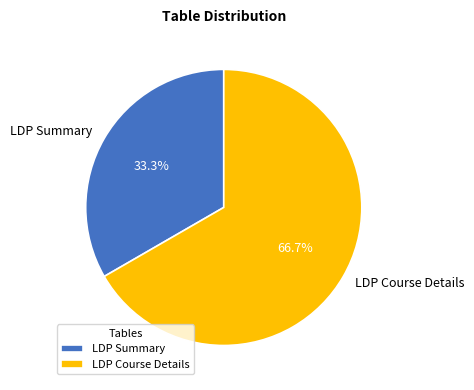

Approximately how many times larger is the value at LDP Summary compared to LDP Course Details?

0.5